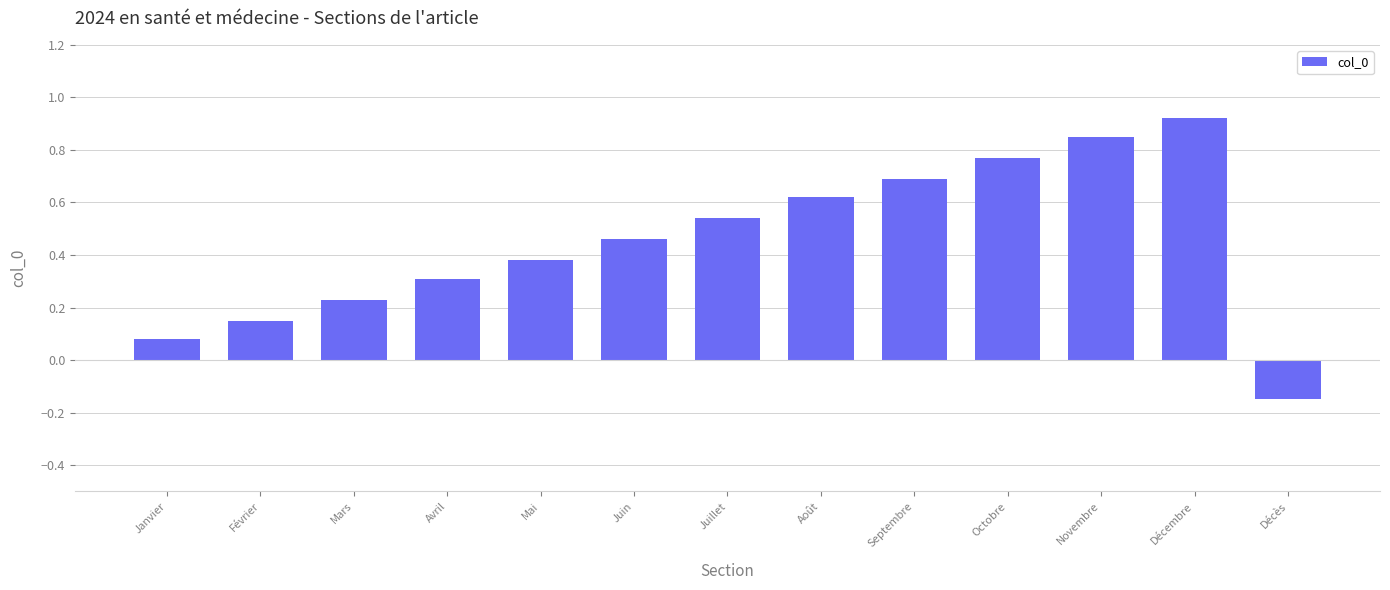

How many values exceed 0?

12